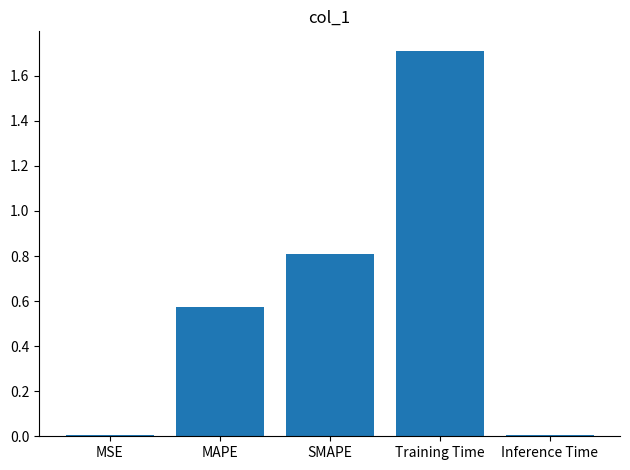

What is the change in value from SMAPE to Training Time?

+0.9